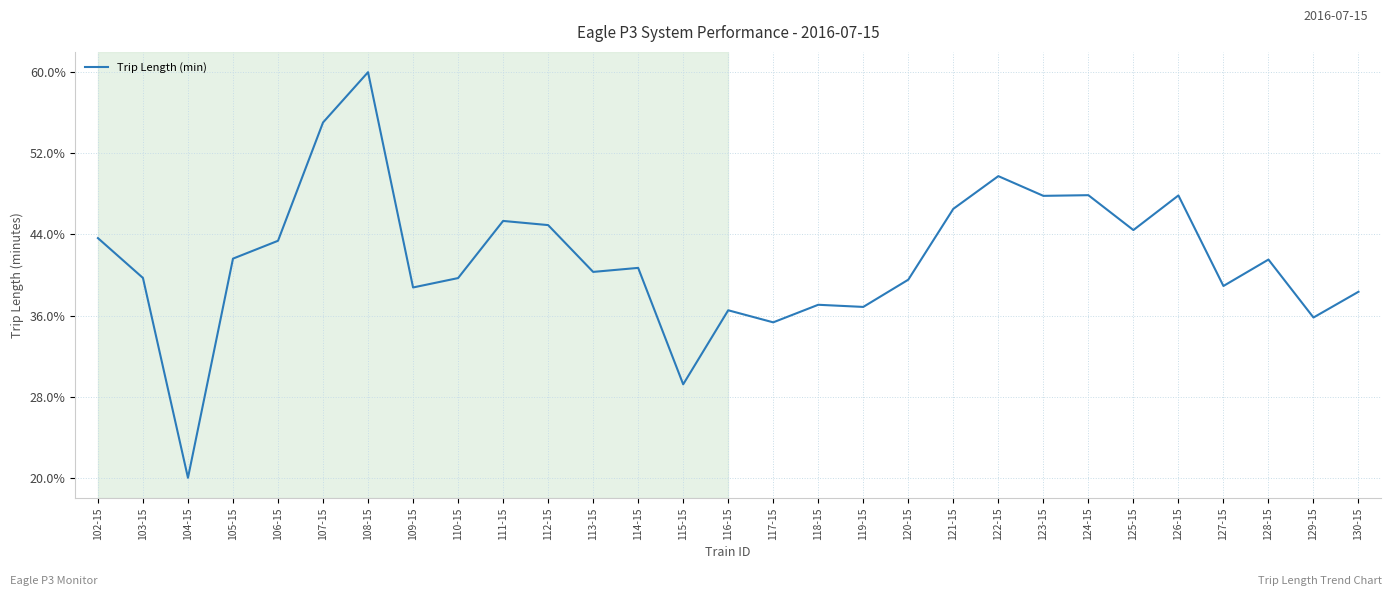

Approximately how many times larger is the value at 130-15 compared to 110-15?

1.0